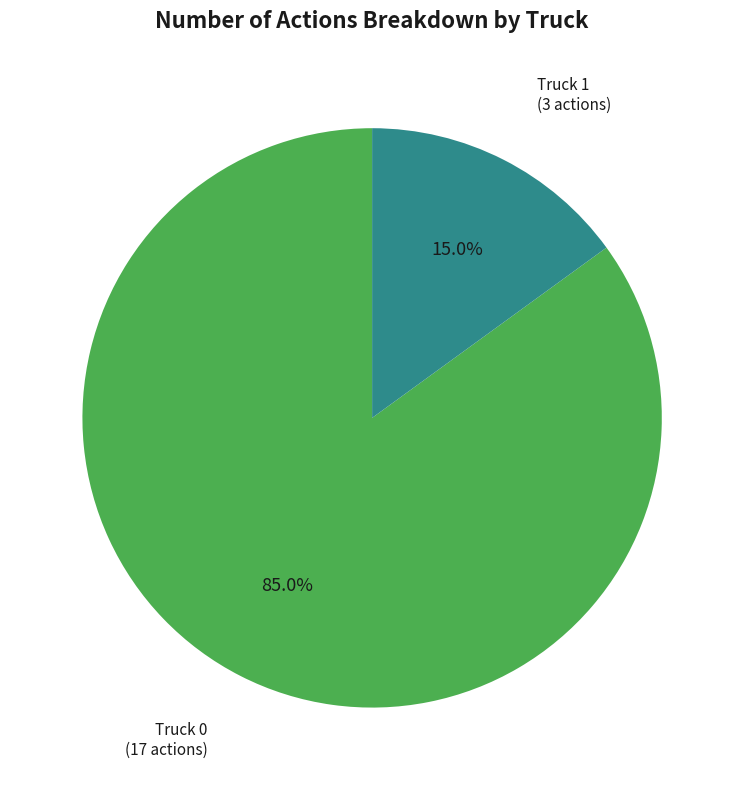

Which slice is the largest?

Truck 0